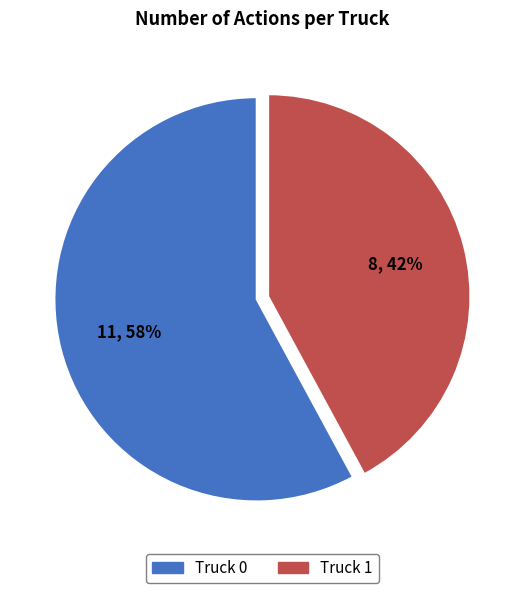

Combined, do Truck 0 and Truck 1 account for over 50%?

Yes